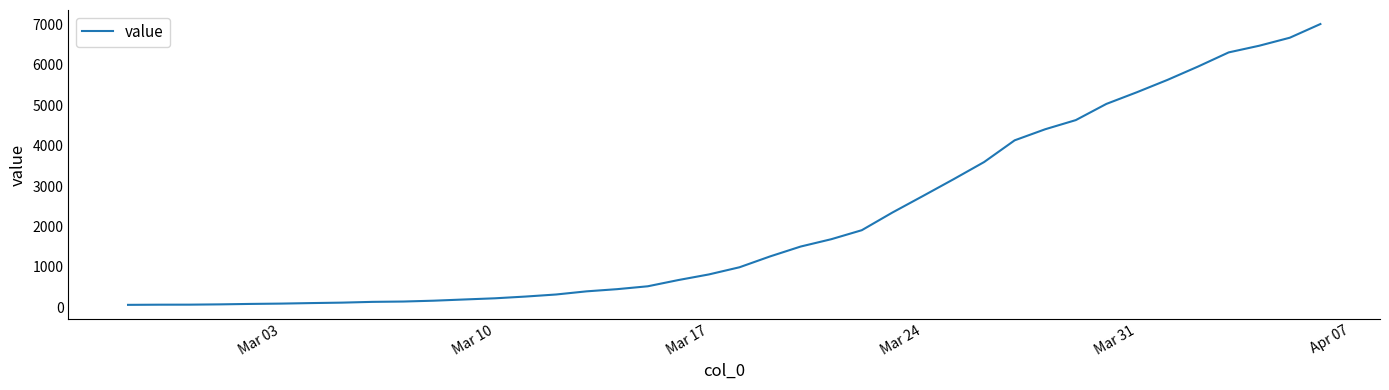

Is it true that the value at Mar 17 is 816?

True